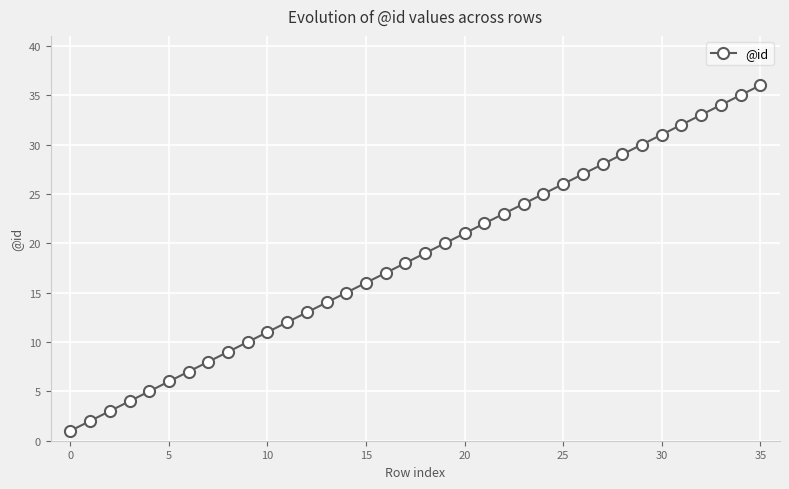

True or false: the data has more than 1 interior local peaks.

False